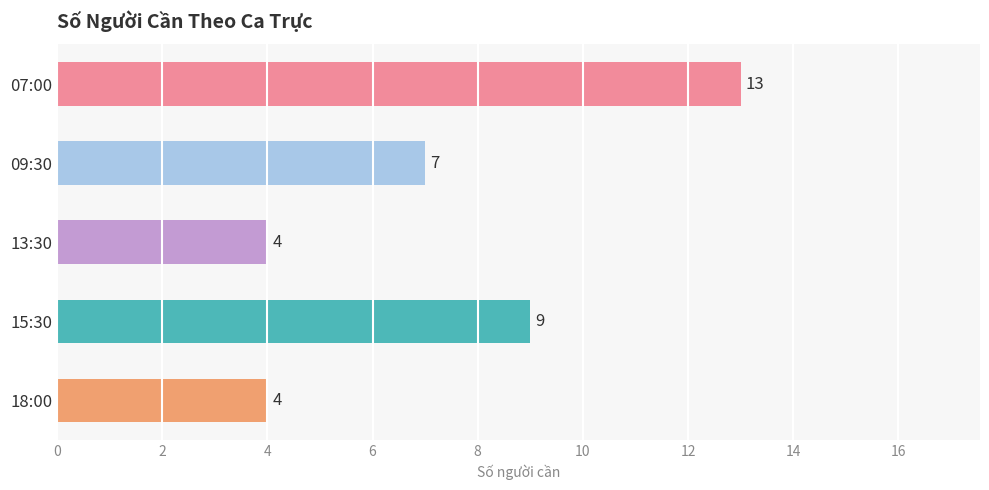

Between 07:00 and 18:00, which is larger?

07:00